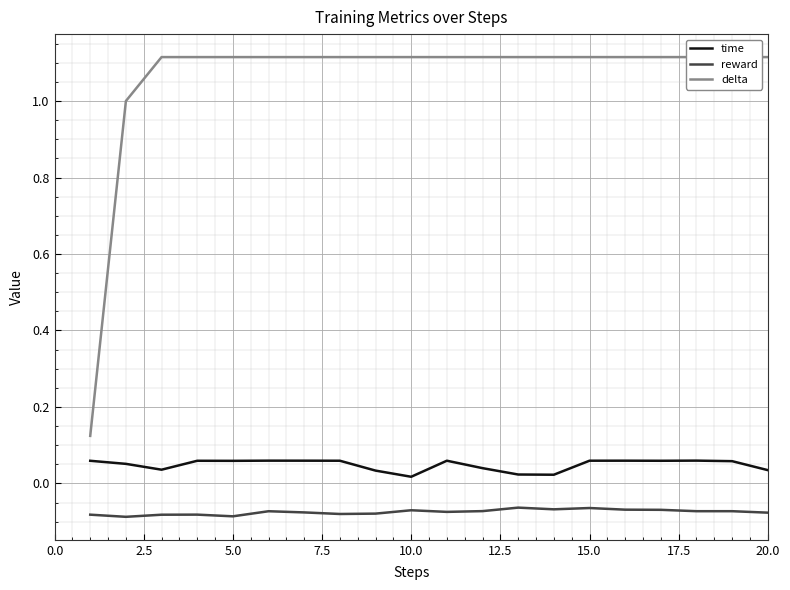

Reading right to left, extract all data points from this chart.

time: 0.0	0.1	0.1	0.1	0.1	0.1	0.0	0.0	0.0	0.1	0.0	0.0	0.1	0.1	0.1	0.1	0.1	0.0	0.1	0.1
reward: -0.1	-0.1	-0.1	-0.1	-0.1	-0.1	-0.1	-0.1	-0.1	-0.1	-0.1	-0.1	-0.1	-0.1	-0.1	-0.1	-0.1	-0.1	-0.1	-0.1
delta: 1.1	1.1	1.1	1.1	1.1	1.1	1.1	1.1	1.1	1.1	1.1	1.1	1.1	1.1	1.1	1.1	1.1	1.1	1.0	0.1